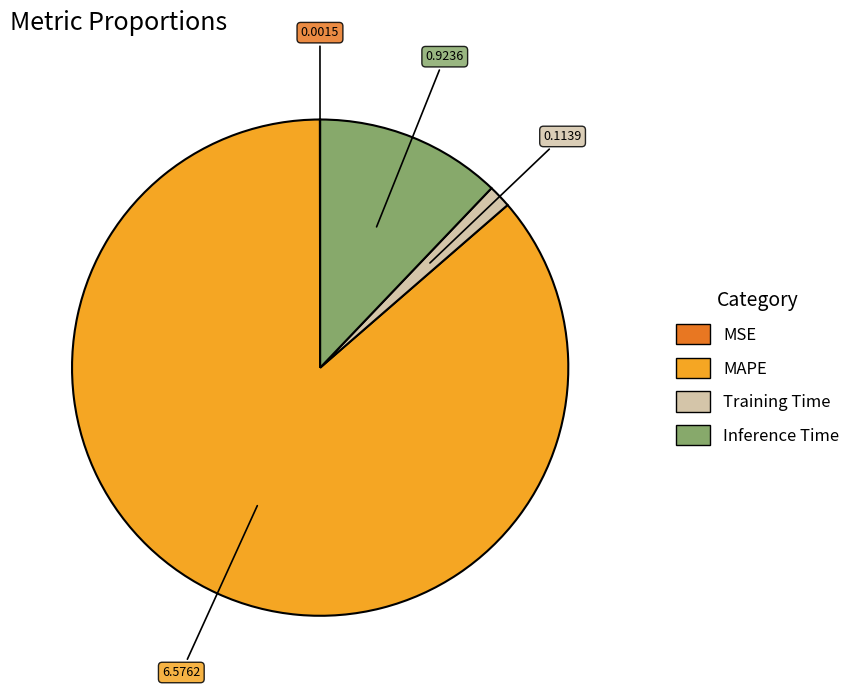

Which has a higher value, Inference Time or Training Time?

Inference Time